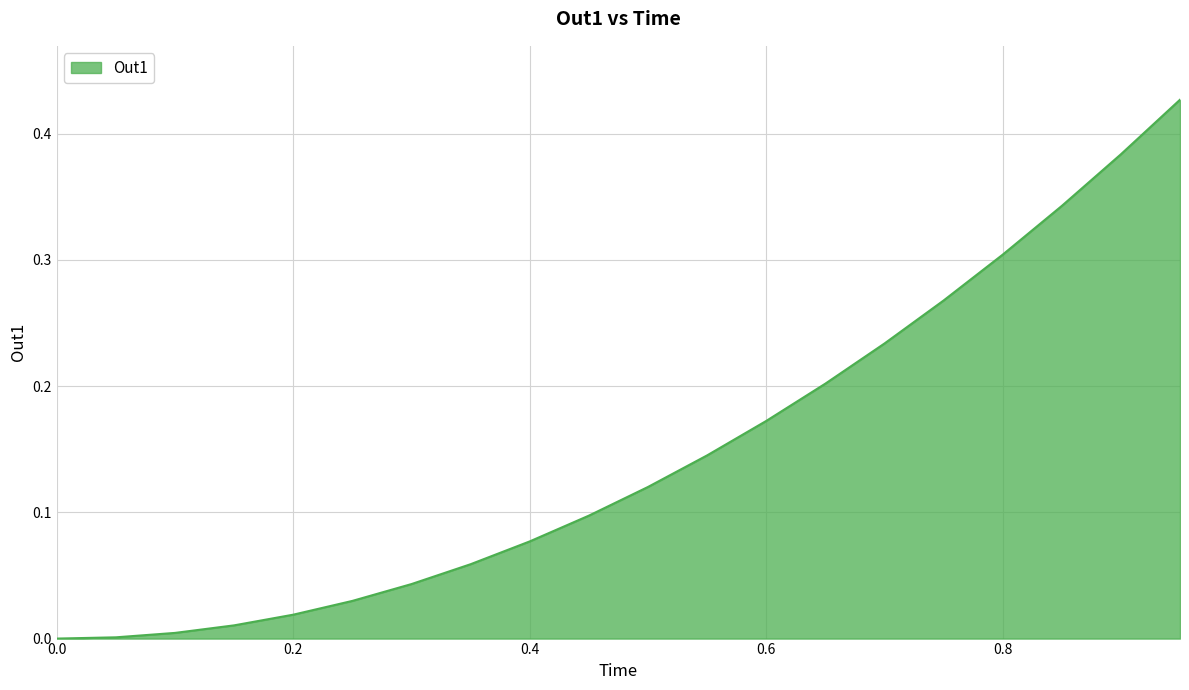

How many lines are shown in the chart?

1